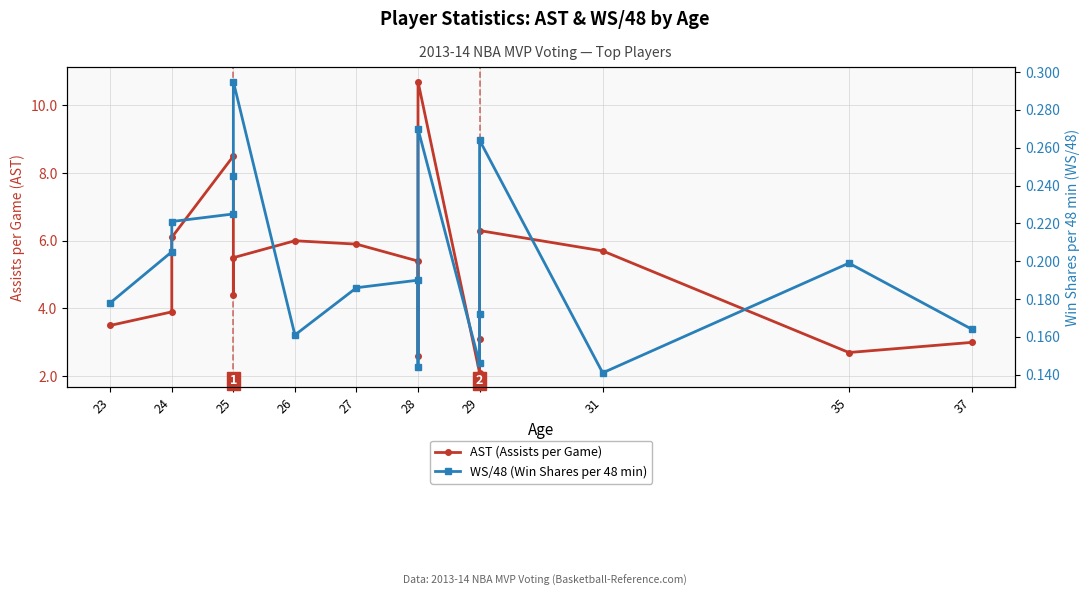

How many series are shown in this chart?

2